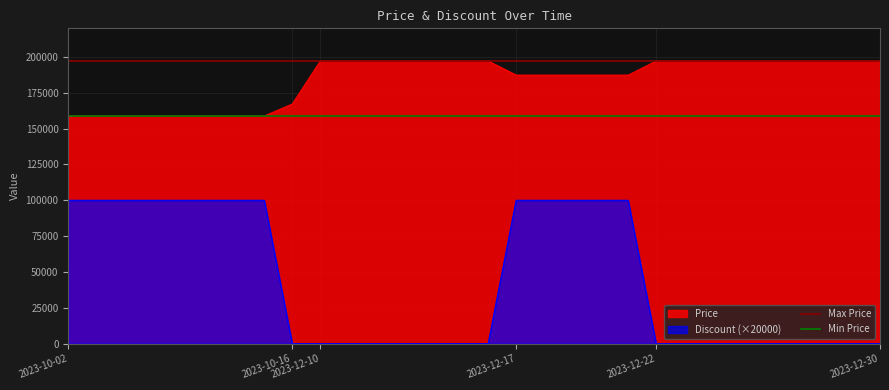

The value of Max Price at 2023-10-02 is 197300. True or false?

True